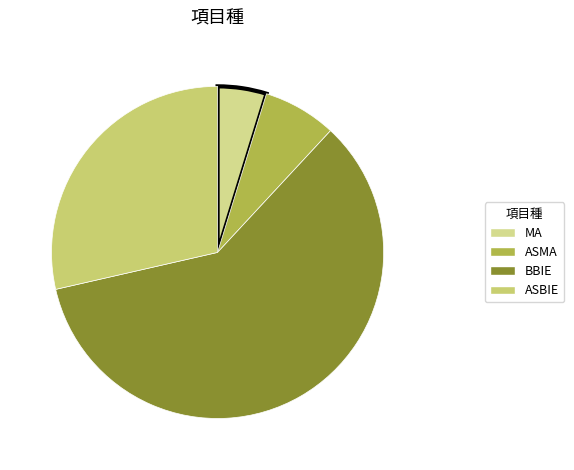

Which category has the smallest portion of the pie?

MA